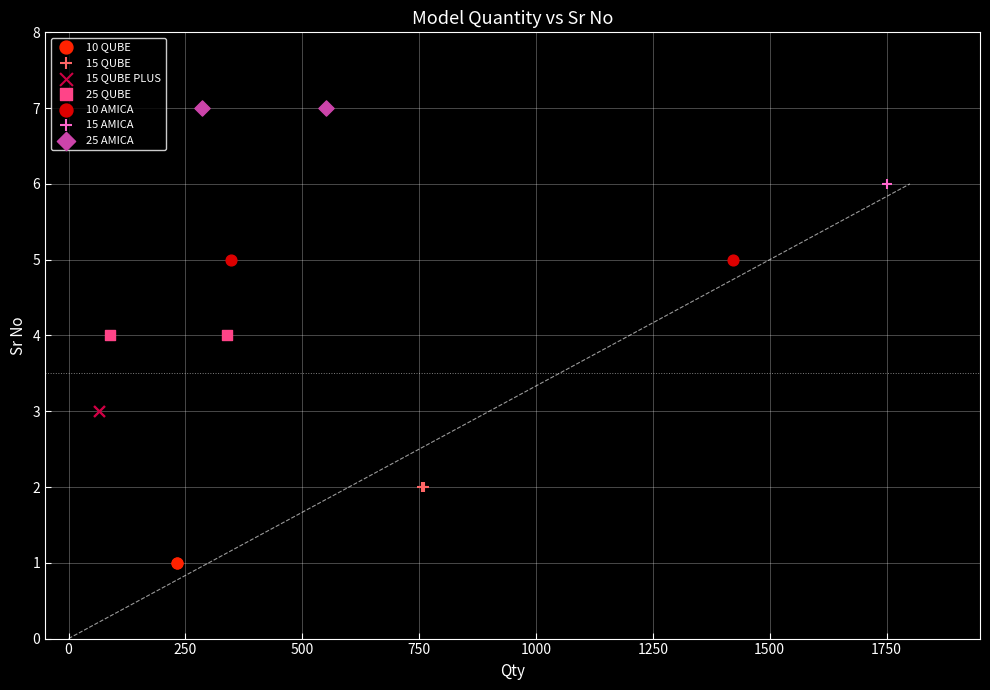

What are all the series names shown in the legend?

10 QUBE, 15 QUBE, 15 QUBE PLUS, 25 QUBE, 10 AMICA, 15 AMICA, 25 AMICA